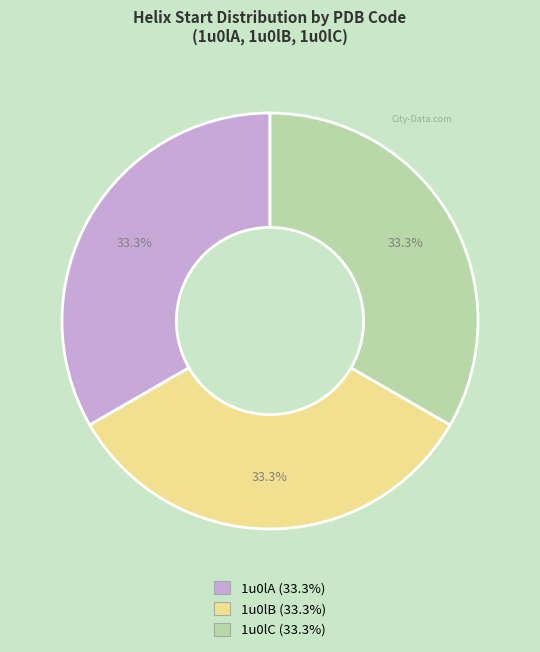

Does any single category account for the majority?

No